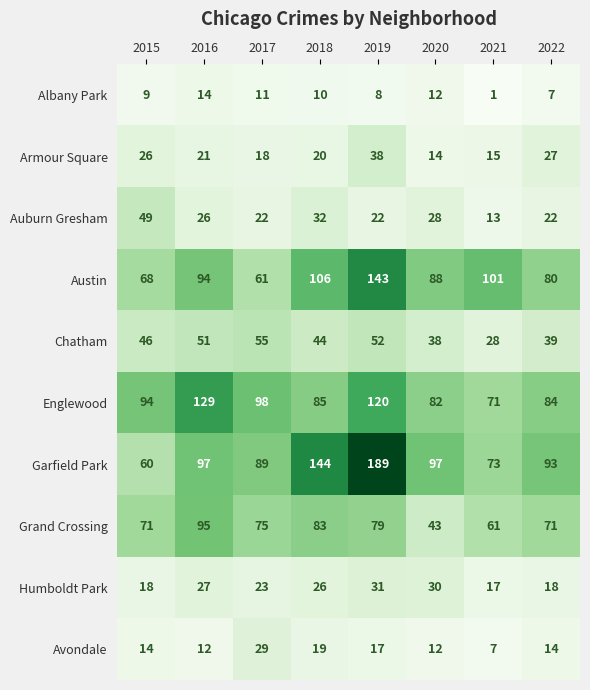

The value of Austin at 2022 is 38. True or false?

False